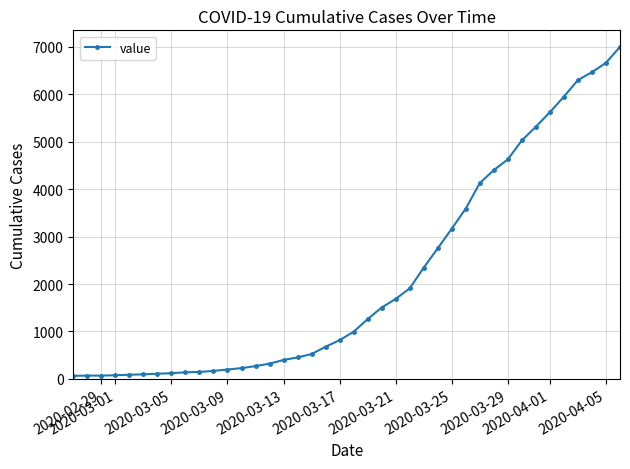

What is the greatest value displayed?

7003